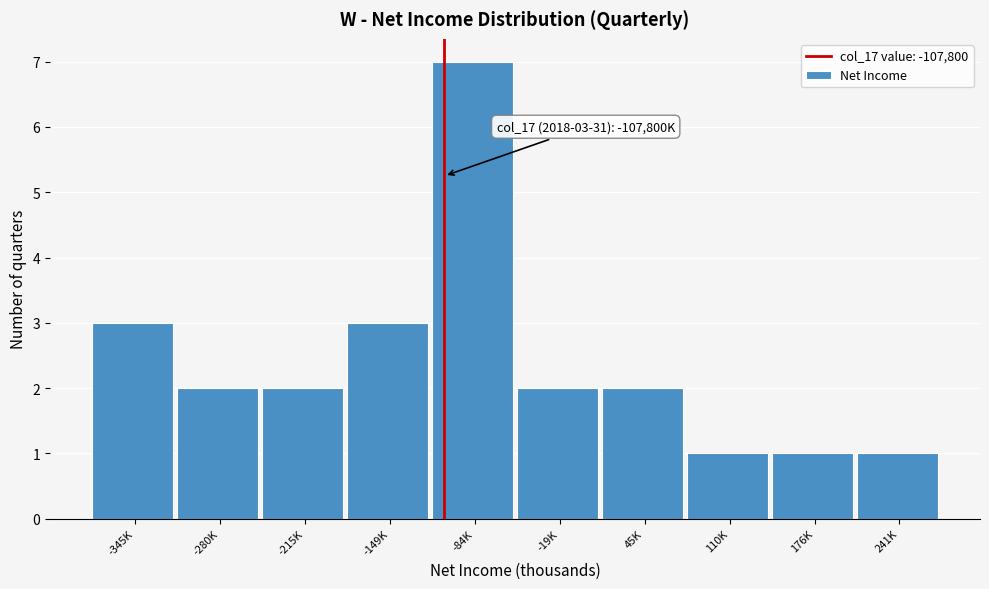

Reading right to left, what are all the values shown in this chart?

1	1	1	2	2	7	3	2	2	3